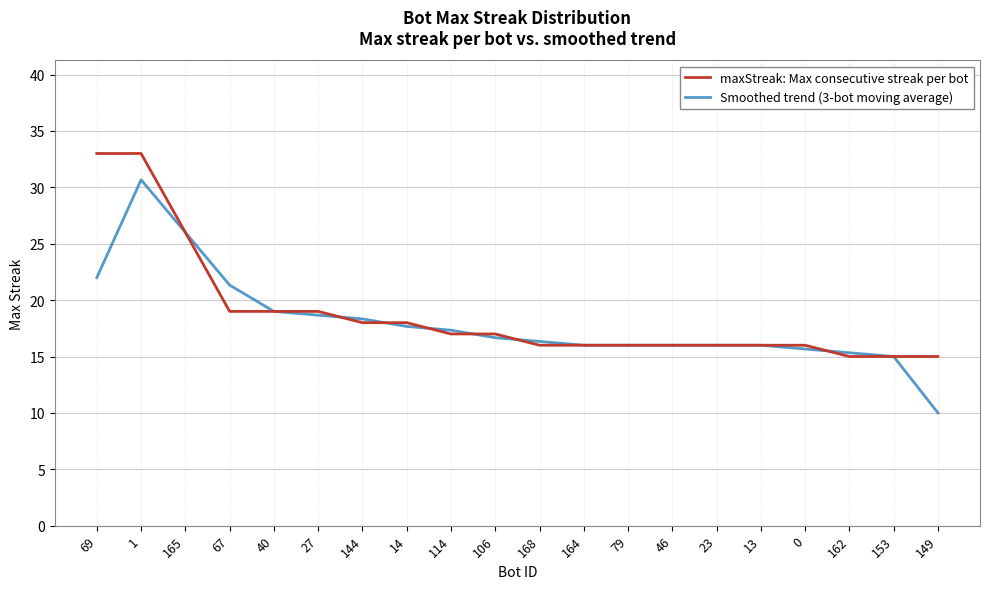

At how many categories does at least one series exceed 32?

2